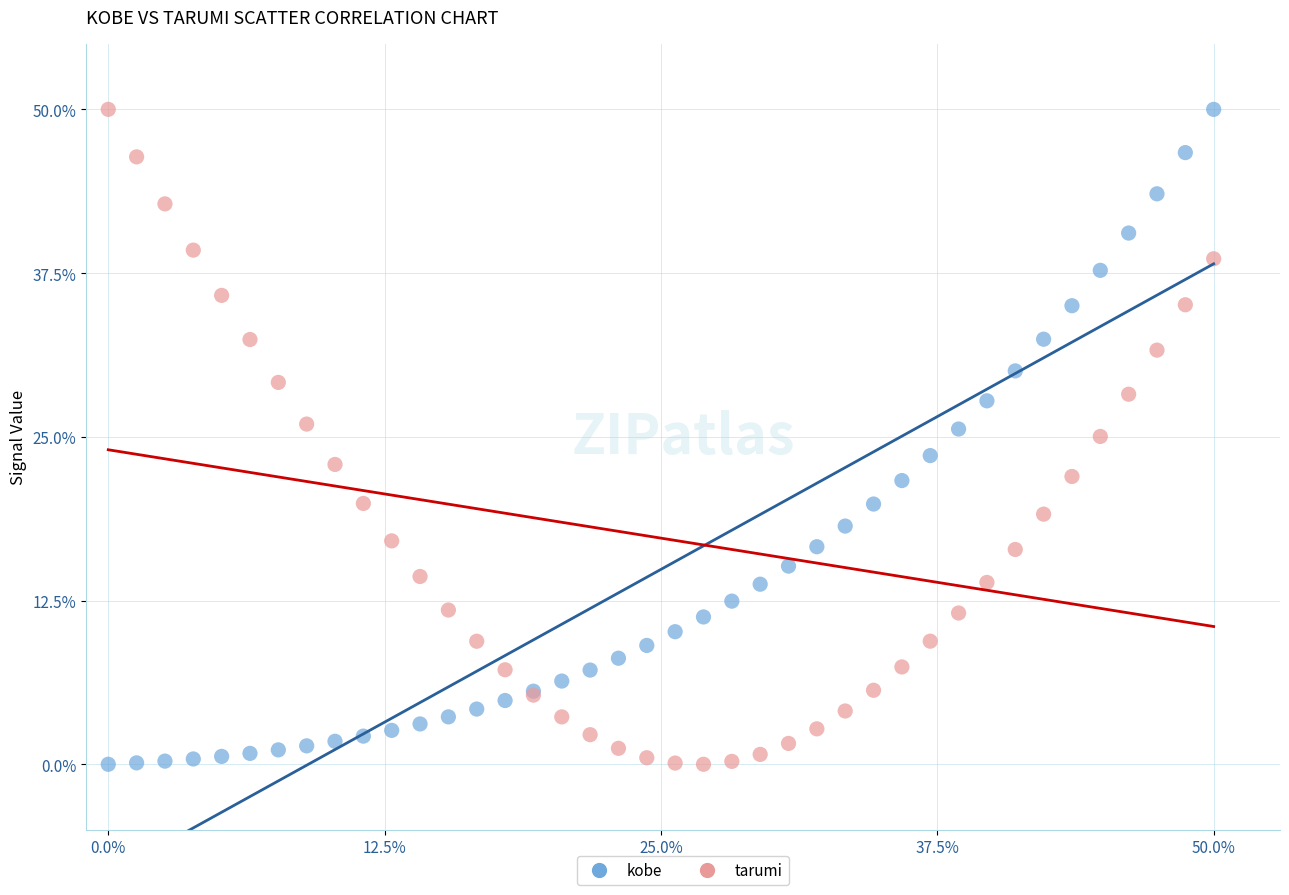

What is the X range (max minus min) for the scatter plot?

50.0